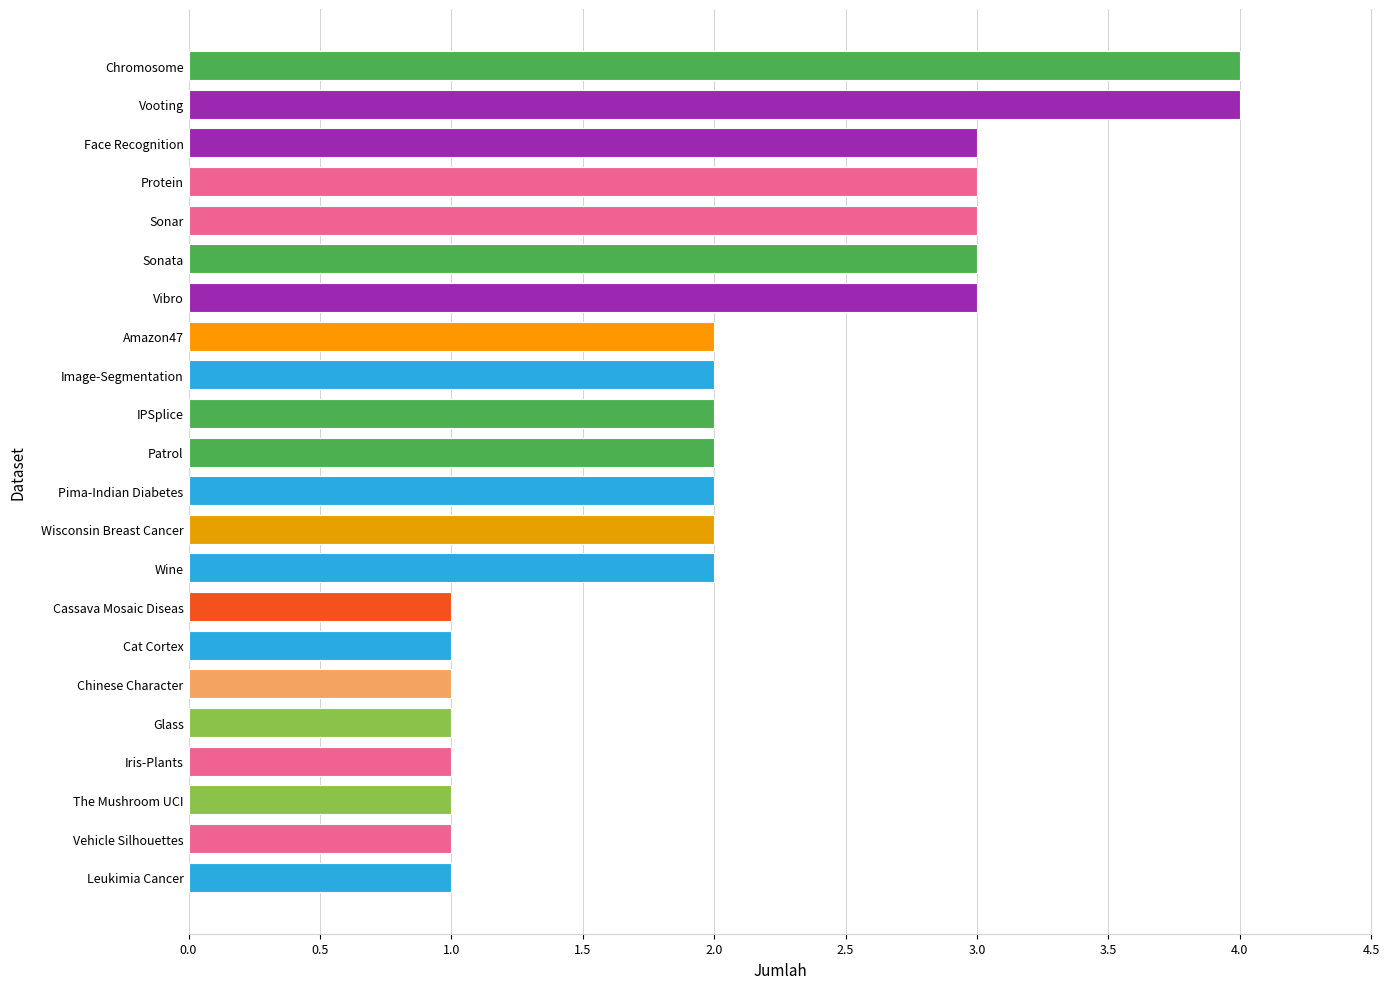

The chart shows a value of 5 at Protein. True or false?

False